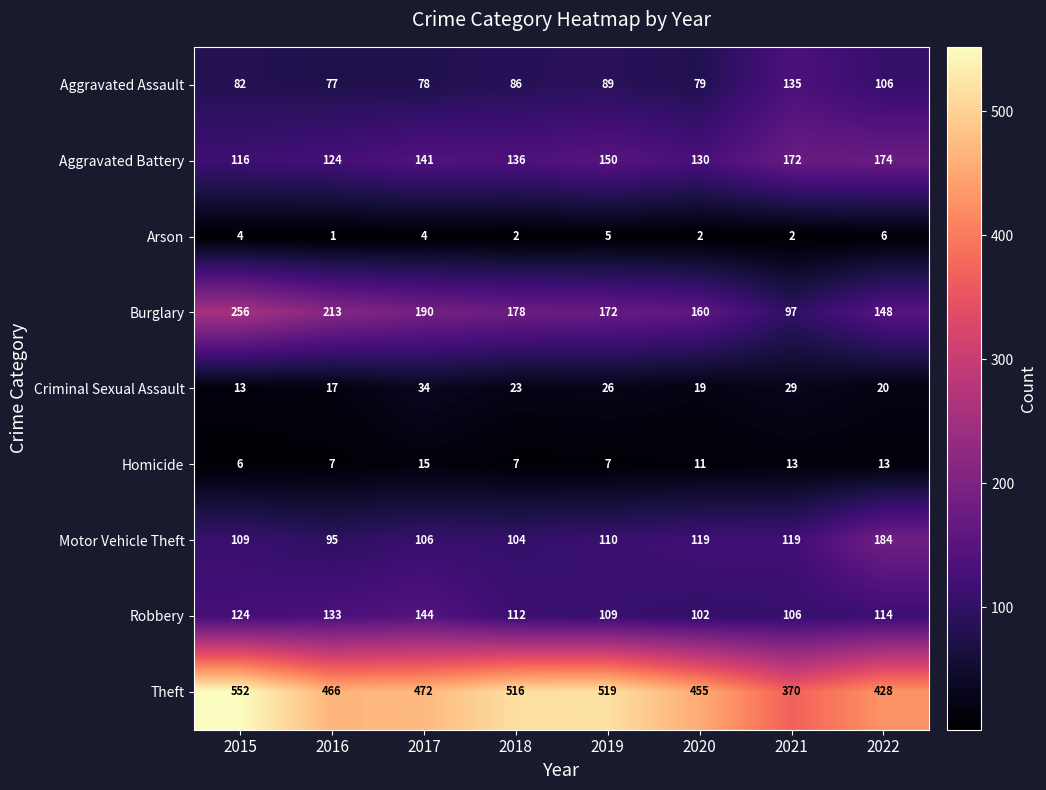

What is the spread (max minus min) of values at 2017?

468